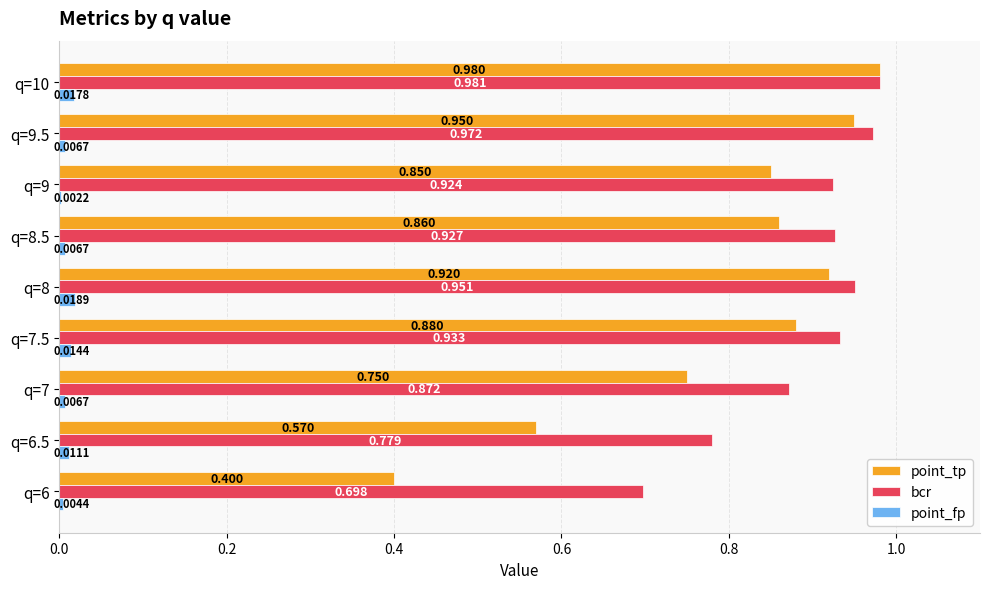

Which series has the largest total across all categories?

bcr